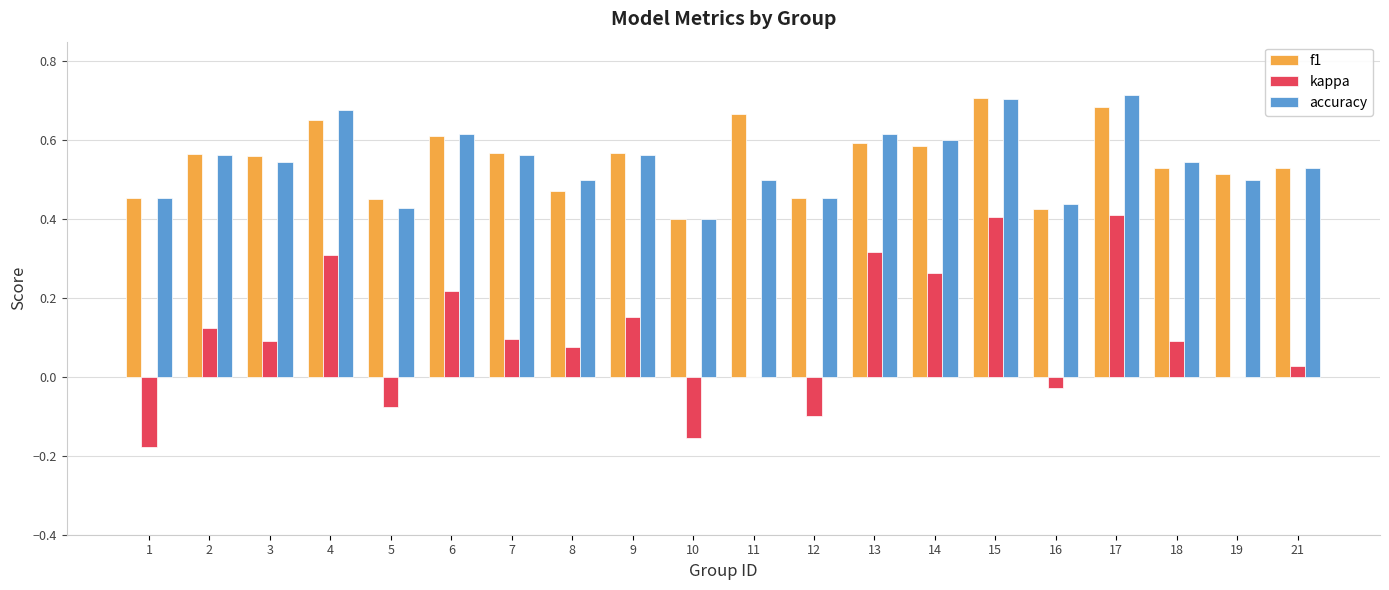

The f1 series shows 0.6 at 16. True or false?

False